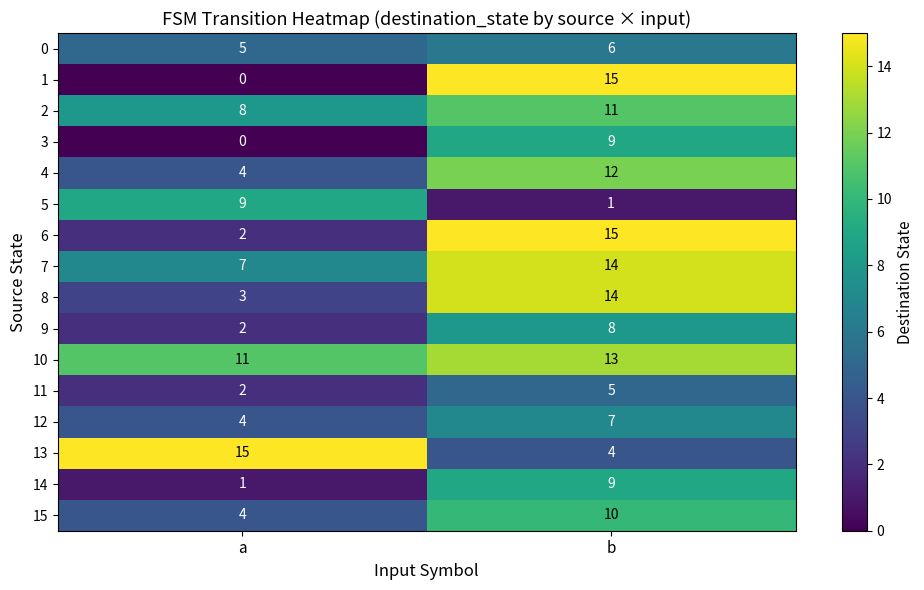

The value of 9 at b is 4. True or false?

False